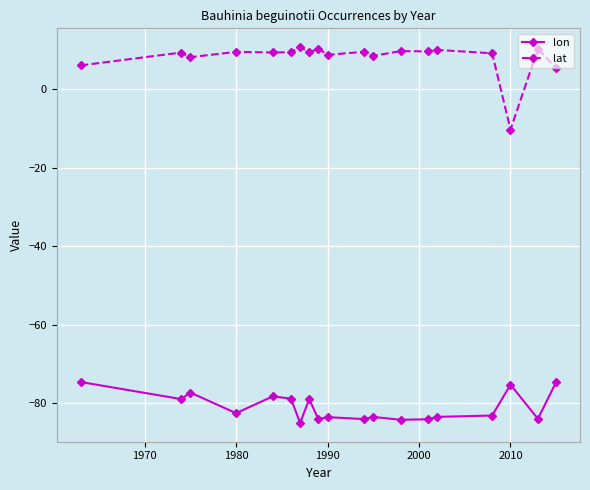

What is the difference between the maximum and second lowest values in the lon series?

9.6